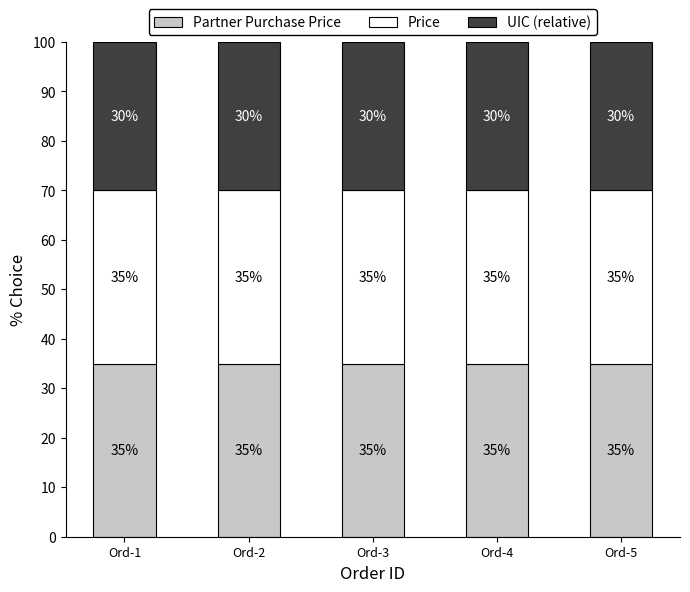

What is the total value across all series at Ord-2?

100